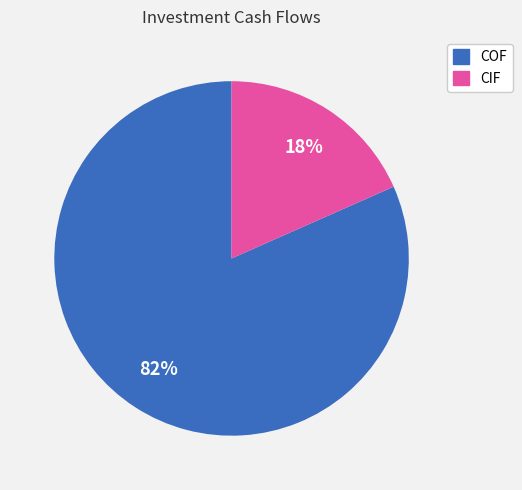

Combined, do COF and CIF account for over 50%?

Yes